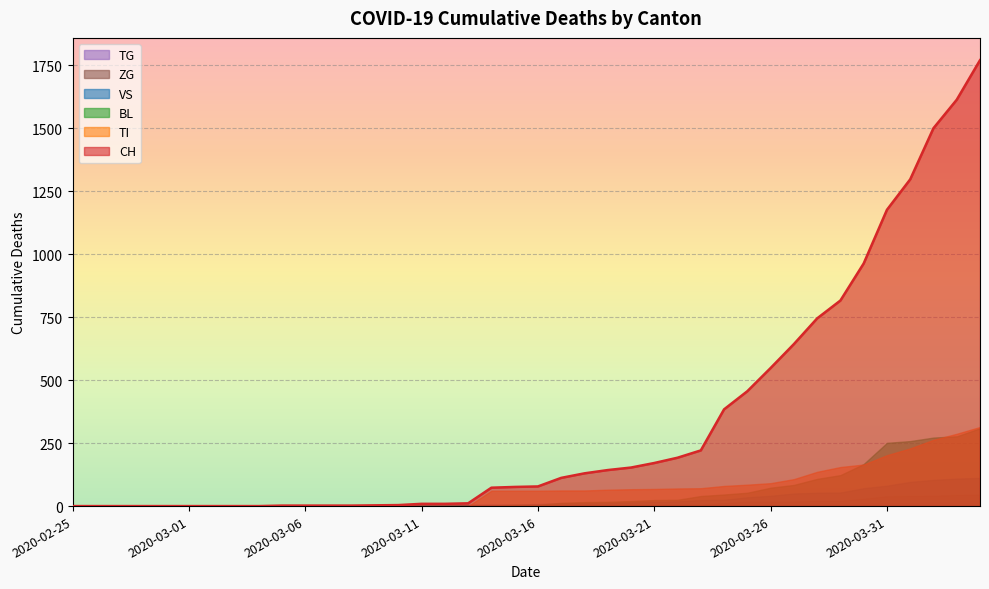

How many values in the ZG series exceed 0?

19